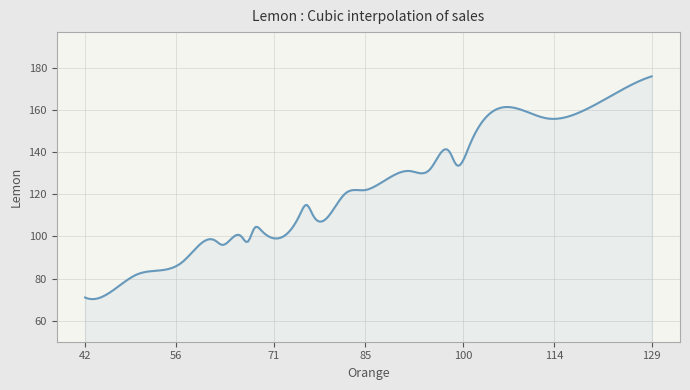

What is the difference between the maximum and minimum values?

105.8